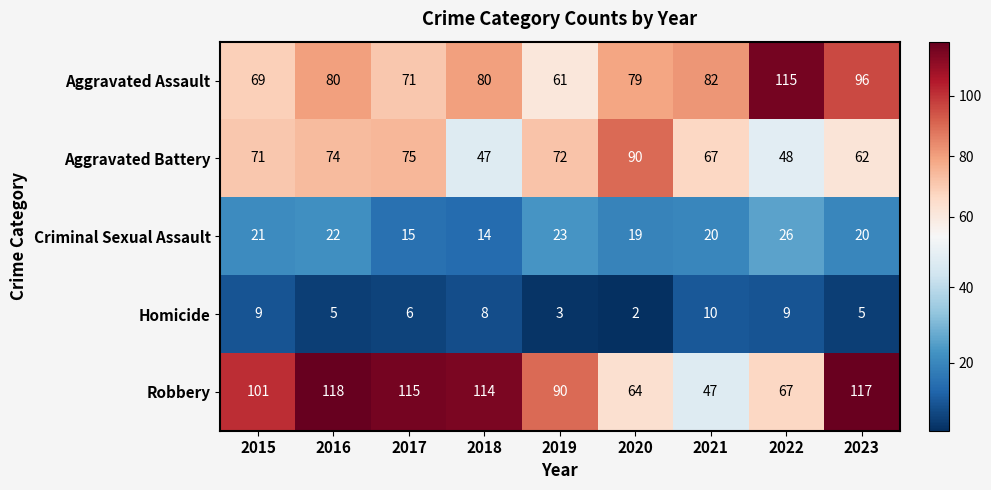

What is the maximum value shown in the chart?

118